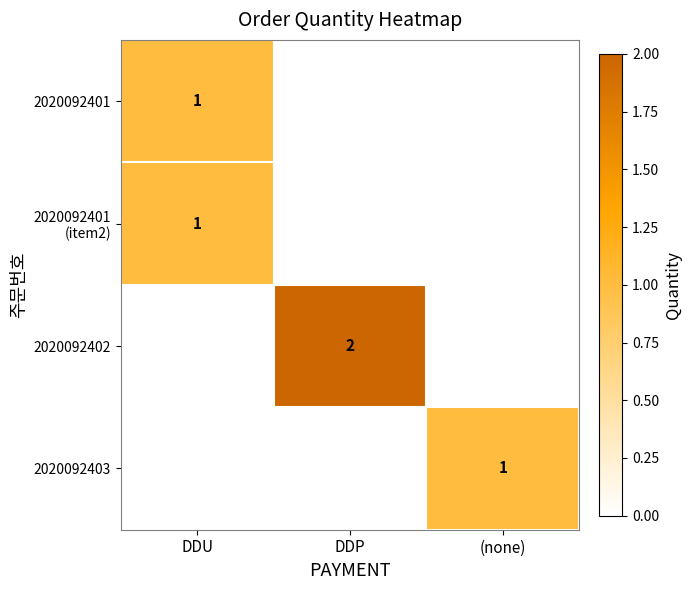

Where is 2020092402 nearest to the value 1?

DDU